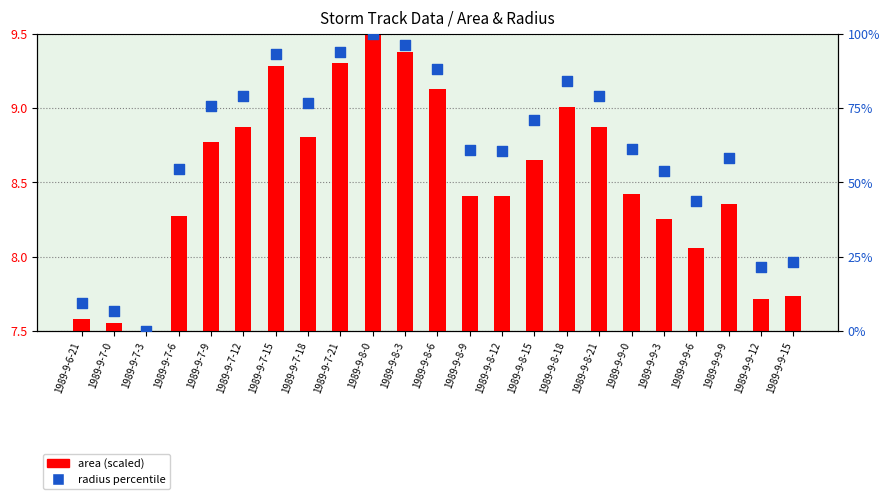

Which series has the widest spread of Y values?

radius percentile